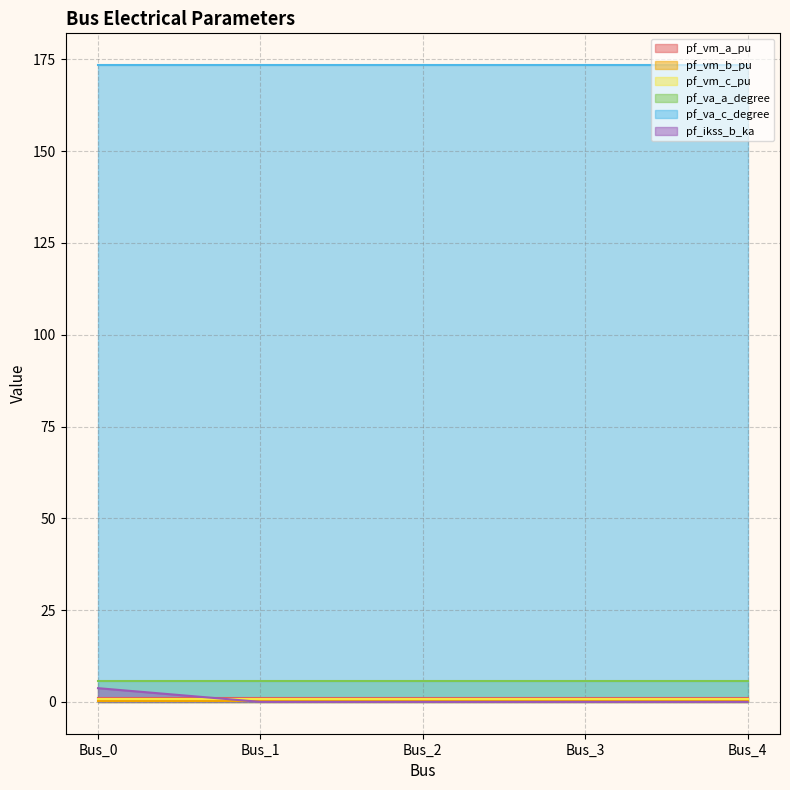

Reading left to right, list all the values displayed in this chart.

pf_vm_a_pu: 1.0	1.0	1.0	1.0	1.0
pf_vm_b_pu: 0.2	0.2	0.2	0.2	0.2
pf_vm_c_pu: 0.9	0.9	0.9	0.9	0.9
pf_va_a_degree: 5.8	5.8	5.8	5.8	5.8
pf_va_c_degree: 173.4	173.4	173.4	173.4	173.4
pf_ikss_b_ka: 3.7	0.0	0.0	0.0	0.0